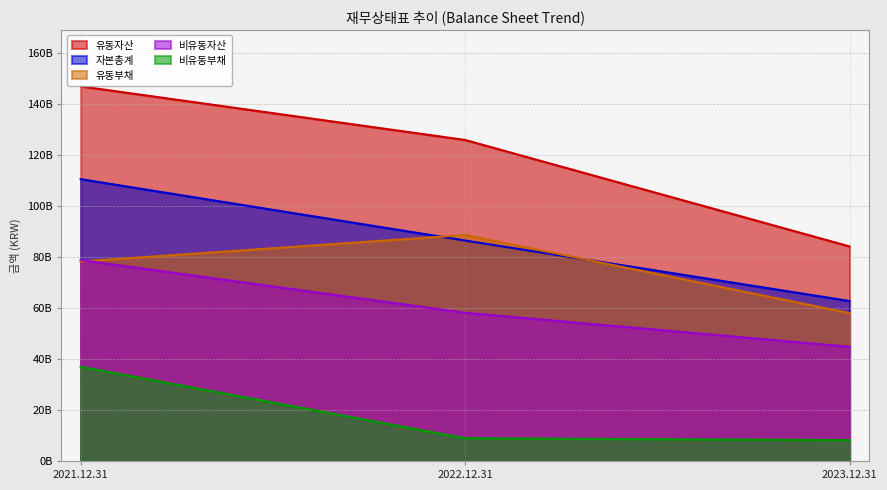

True or false: 유동자산 has a value of 219.2 at 2022.12.31.

False